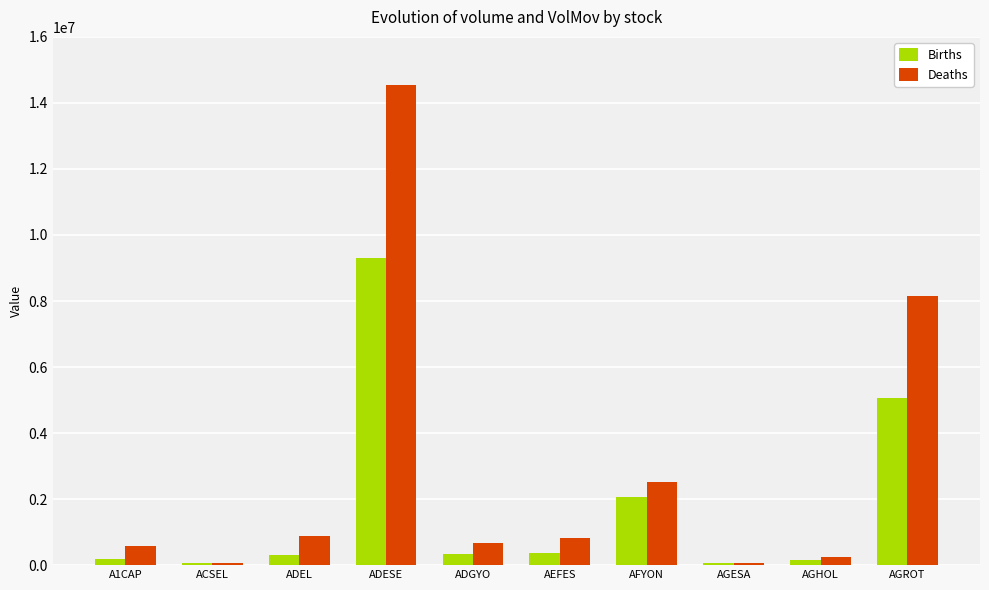

Is it true that Deaths equals 14557624.3 at ADESE?

True